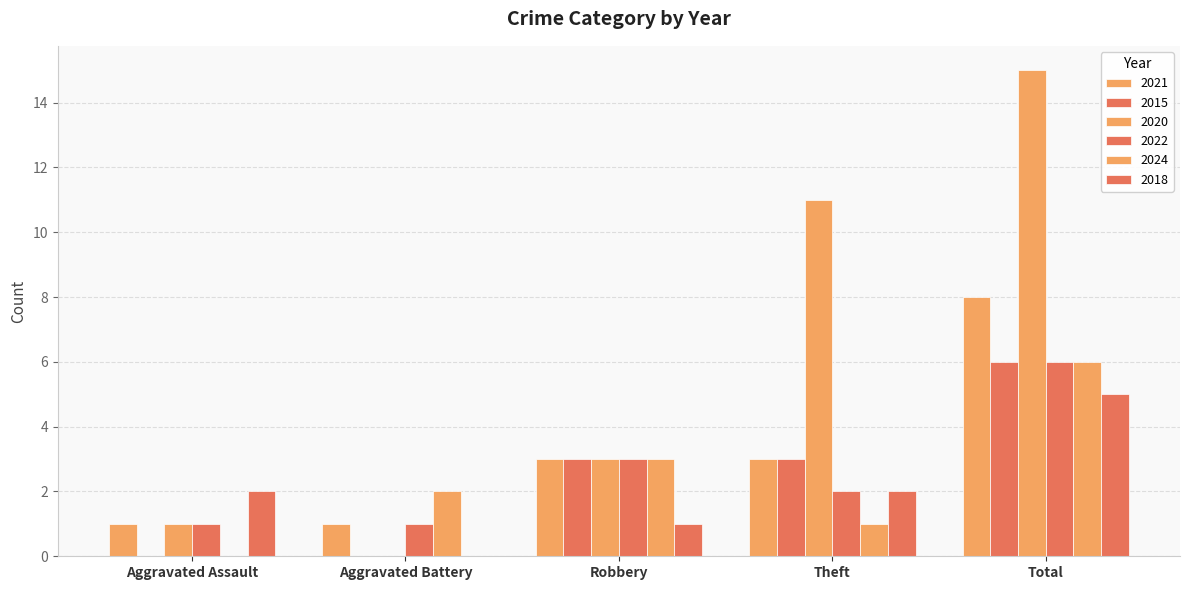

Count the number of categories in the chart.

5